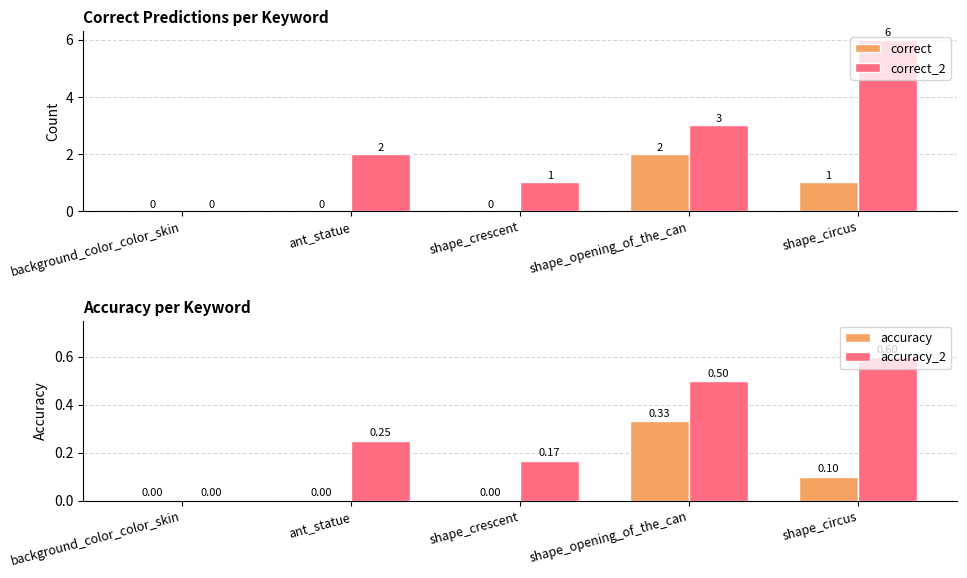

Reading right to left, transcribe all the data shown in this chart.

correct: 1.0	2.0	0.0	0.0	0.0
correct_2: 6.0	3.0	1.0	2.0	0.0
accuracy: 0.1	0.3	0.0	0.0	0.0
accuracy_2: 0.6	0.5	0.2	0.2	0.0